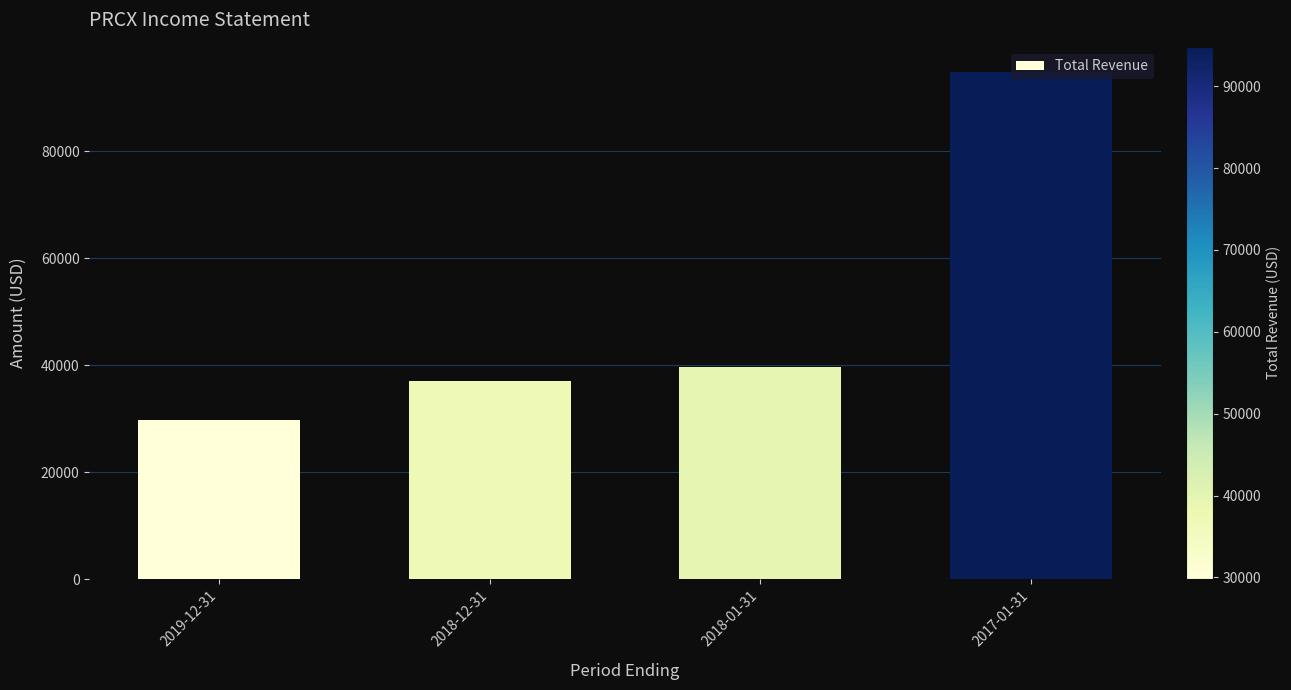

What is the label of the 2nd bar from the right?

2018-01-31